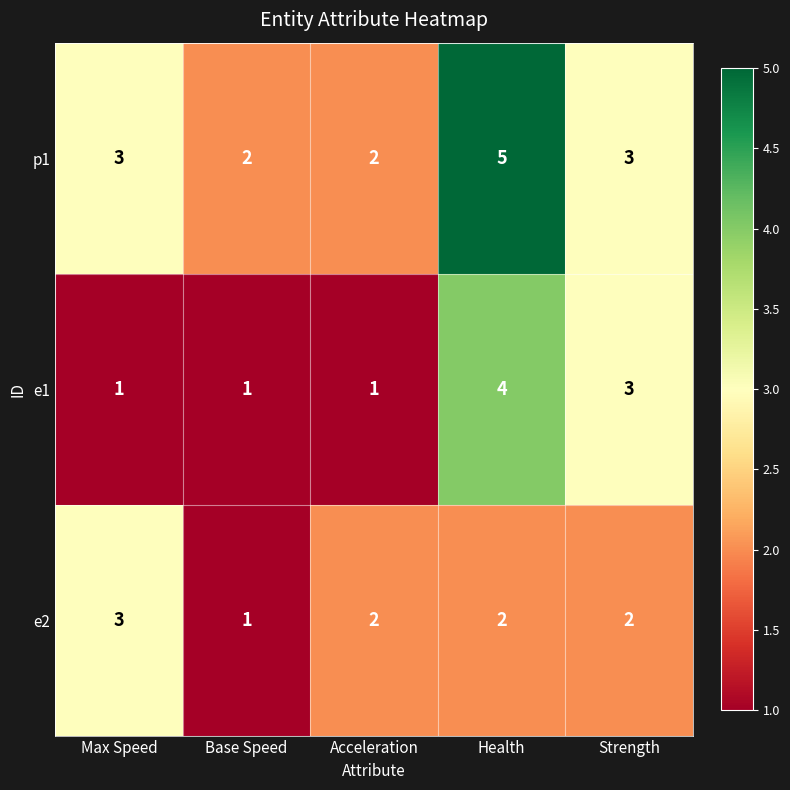

The e2 series shows 1 at Base Speed. True or false?

True